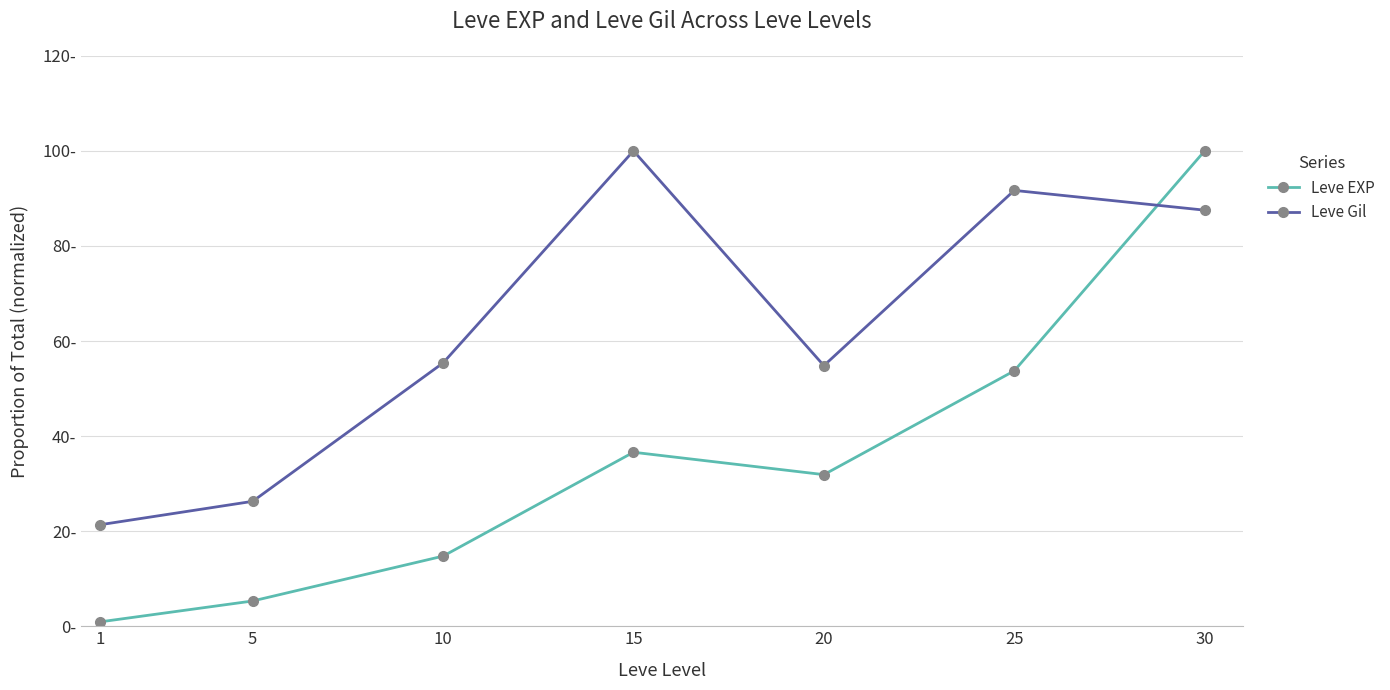

What are all the series names shown in the legend?

Leve EXP, Leve Gil